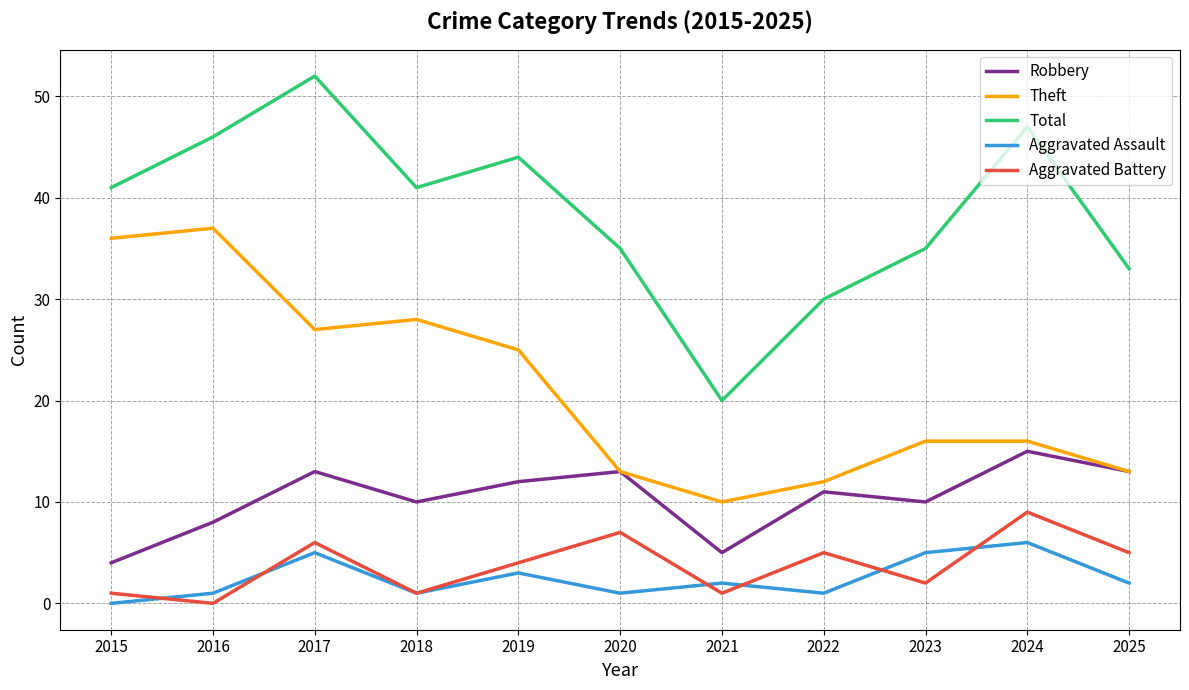

The value of Aggravated Battery at 2024 is 9. True or false?

True